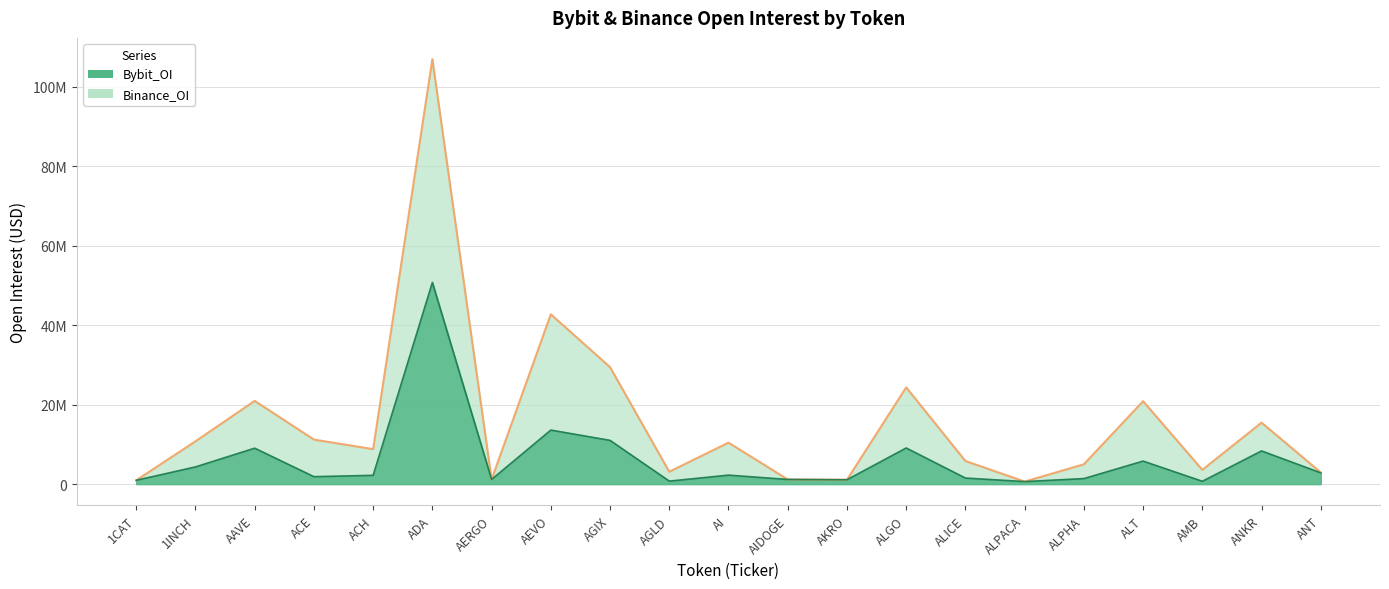

Reading right to left, list all the values displayed in this chart.

Bybit_OI: 2831706	8354877	710701	5793878	1390930	635803	1525180	9095606	1093238	1171687	2259256	754118	11009941	13605172	1173576	50770084	2210393	1872472	9045808	4327236	957944
Binance_OI: 2932060	15476533	3591796	20877186	4989029	635803	5814658	24356984	1093238	1171687	10440333	3119543	29448871	42749960	1173576	106993712	8808277	11208737	20953789	10775564	957944